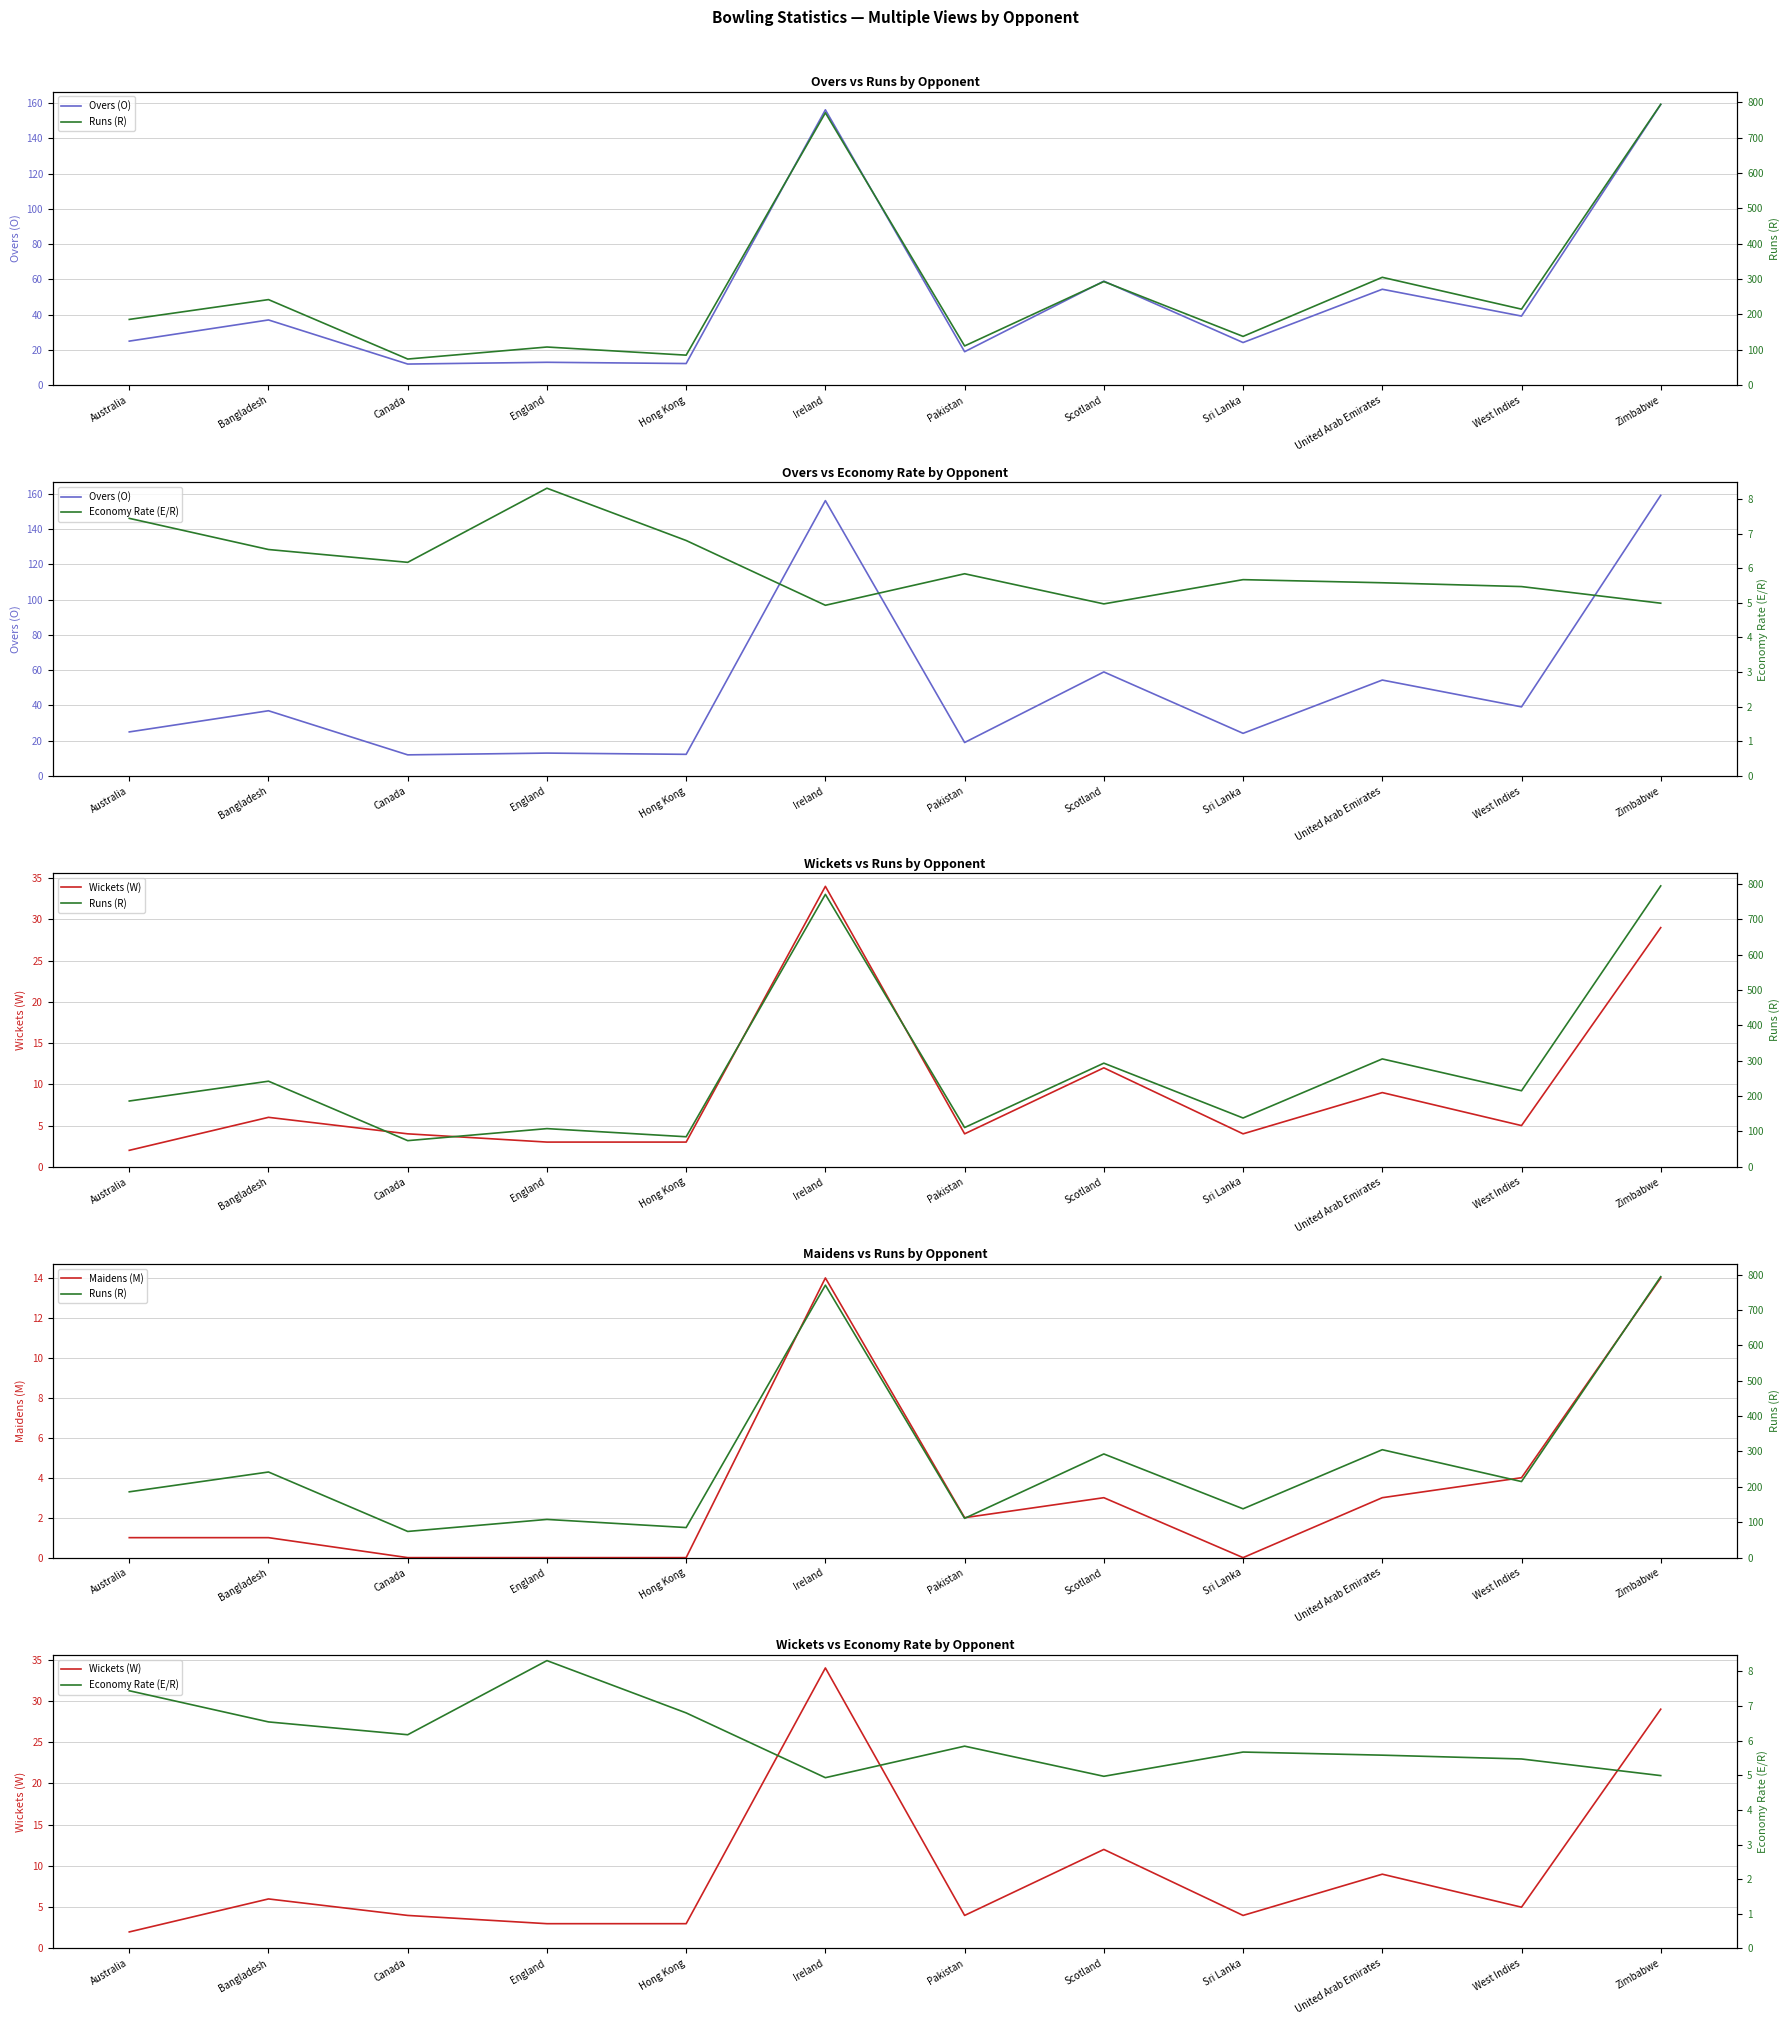

What position from the right is United Arab Emirates?

3